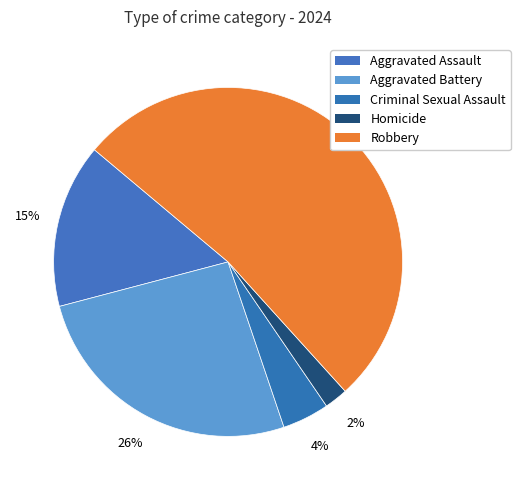

Is it true that Aggravated Assault is 24% of the pie?

False